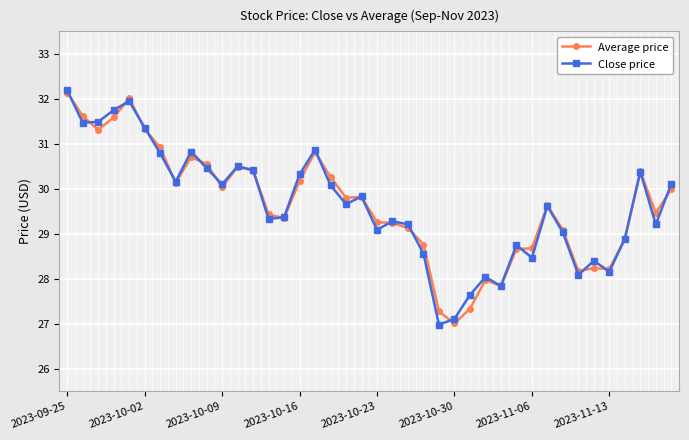

How many data points in Average price are above 29?

28